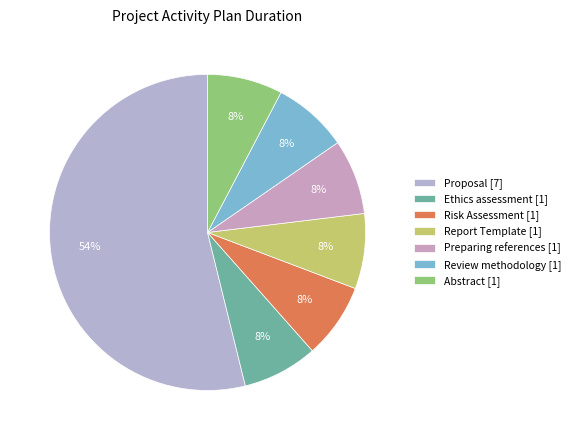

Which has a higher value, Ethics assessment or Proposal?

Proposal